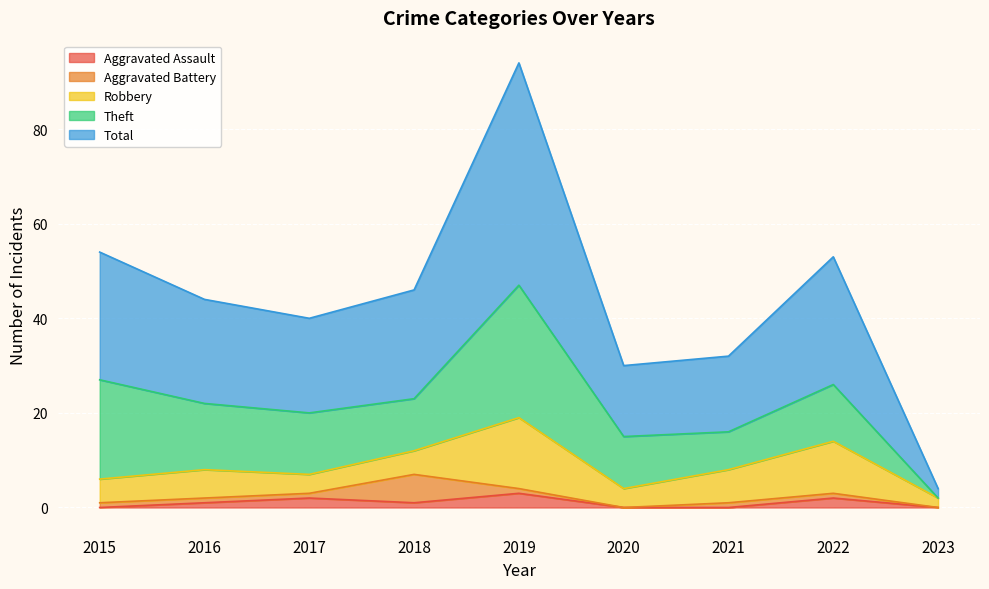

Is it true that Aggravated Assault equals -1 at 2023?

False